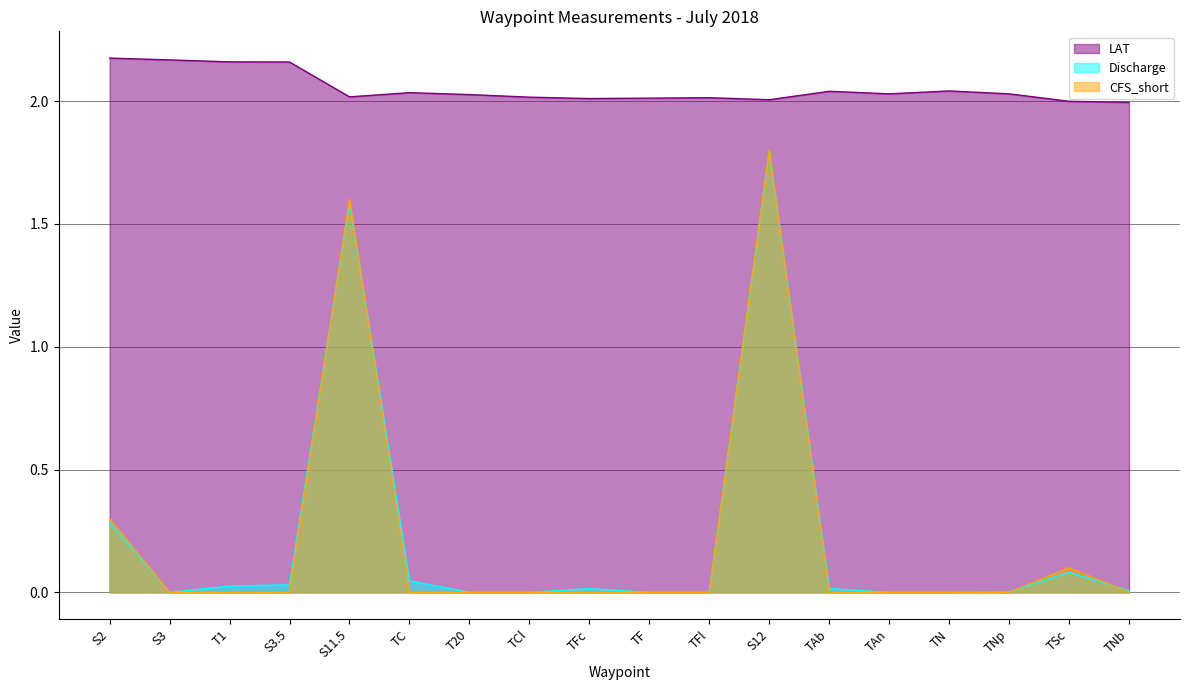

True or false: LAT has more than 2 points higher than both neighbors.

True